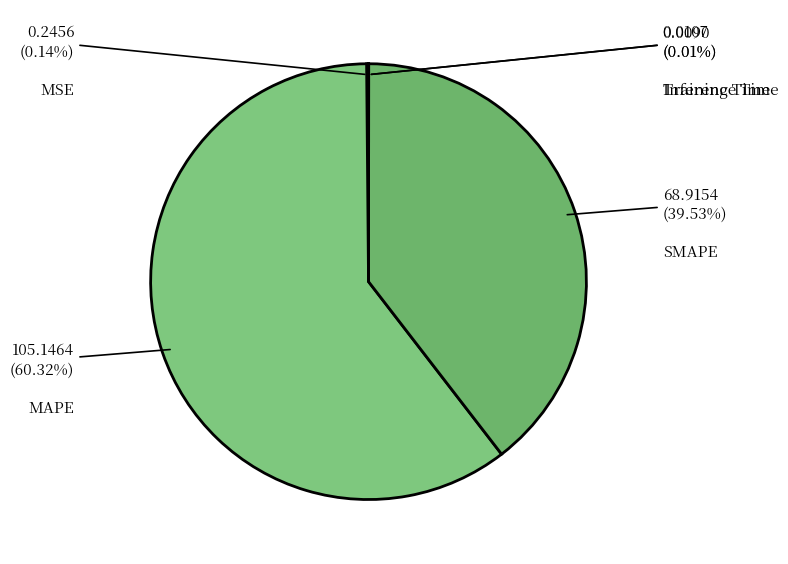

To the nearest percent, what is the difference between the largest and smallest slice percentages?

60%